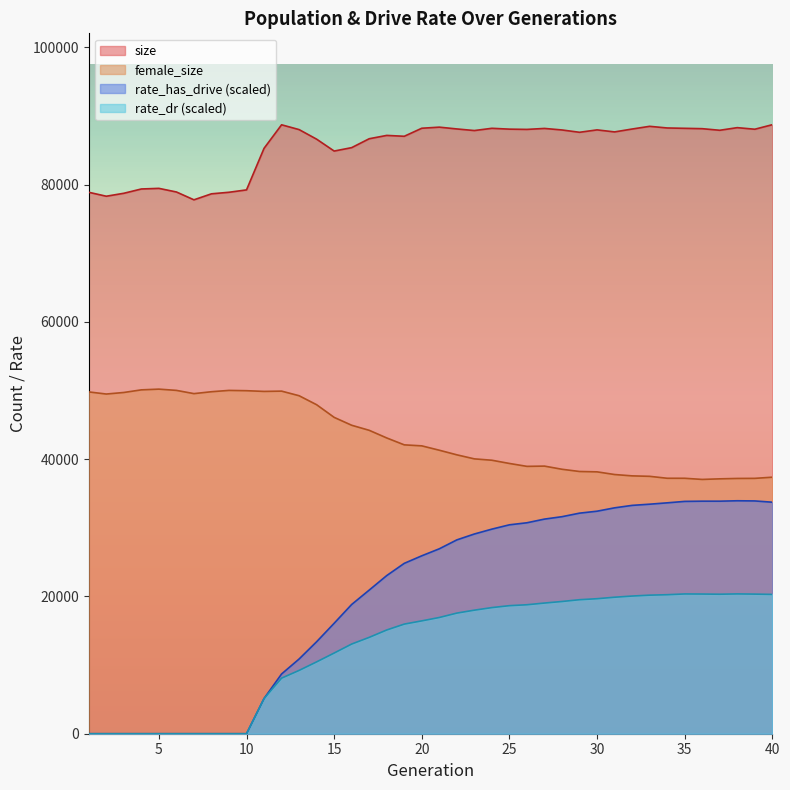

What is the spread (max minus min) of values at 38?

67944.4